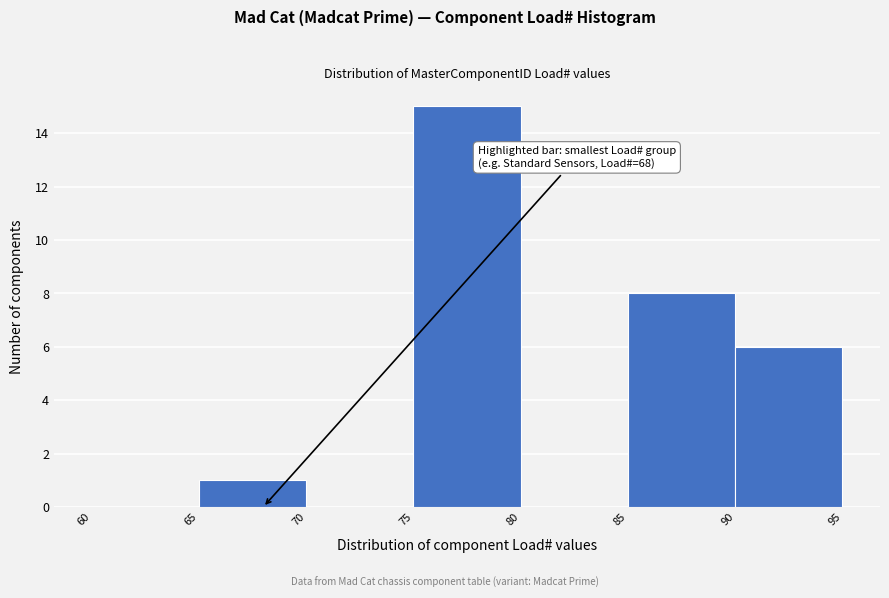

Which range on the x-axis has the tallest bar?

75 to 80